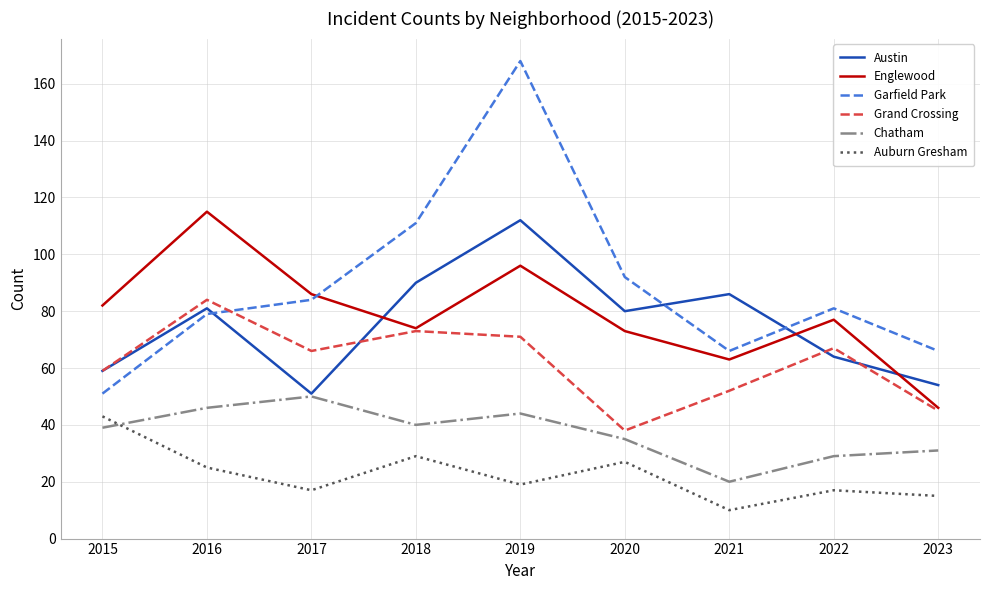

Which series has the widest spread of values?

Garfield Park